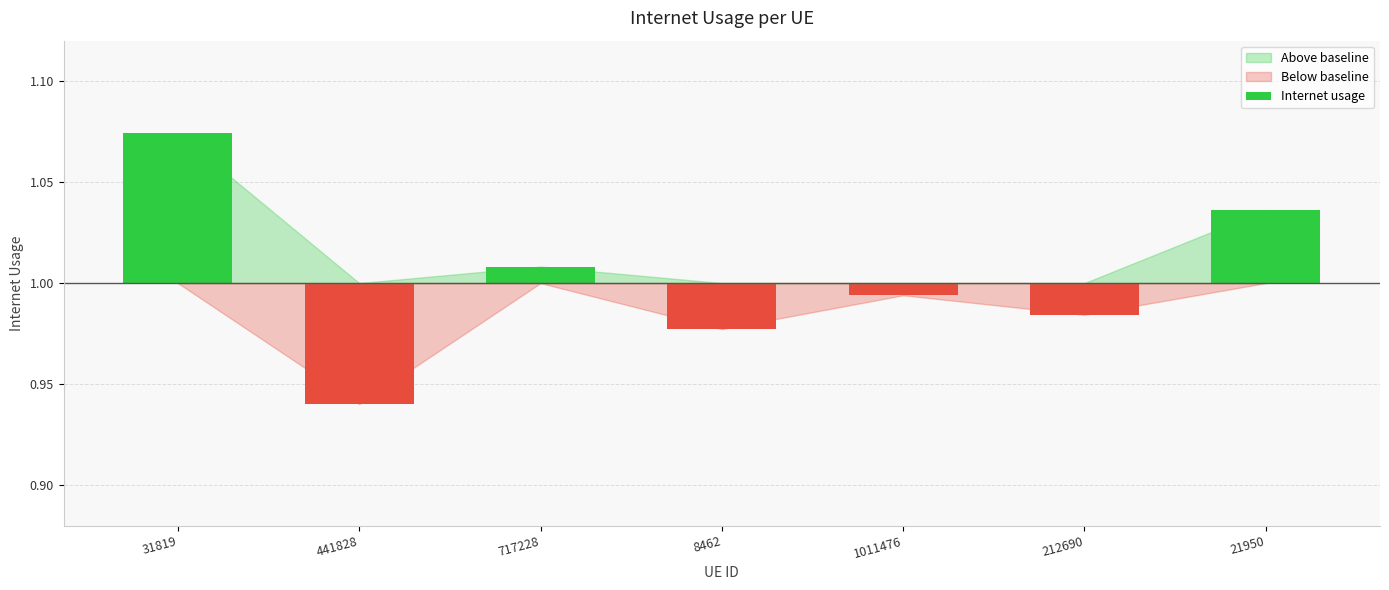

What is the label of the 7th bar from the right?

31819